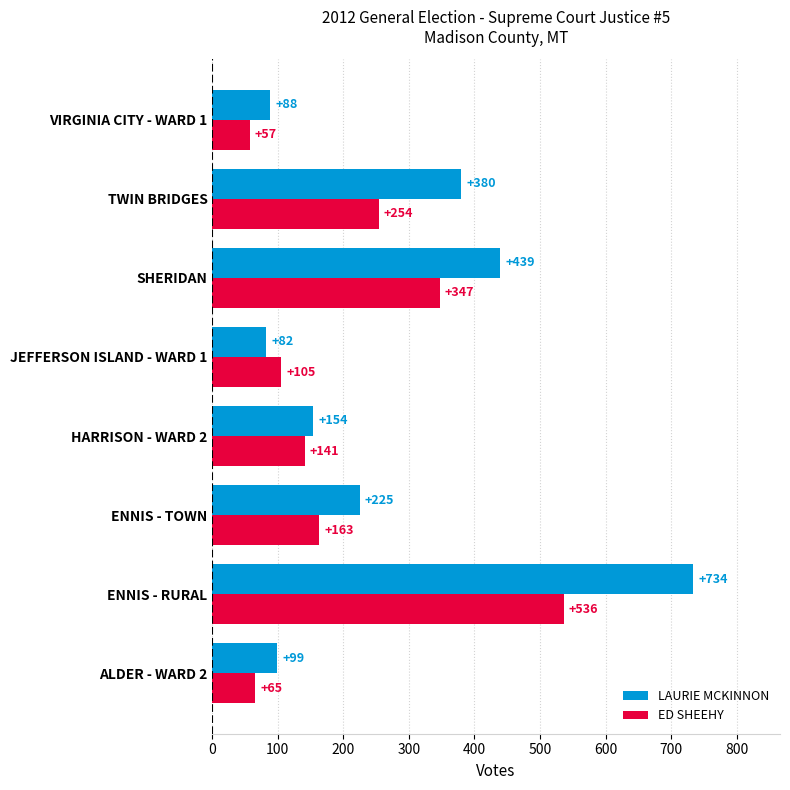

Which series changed the most between SHERIDAN and VIRGINIA CITY - WARD 1?

LAURIE MCKINNON